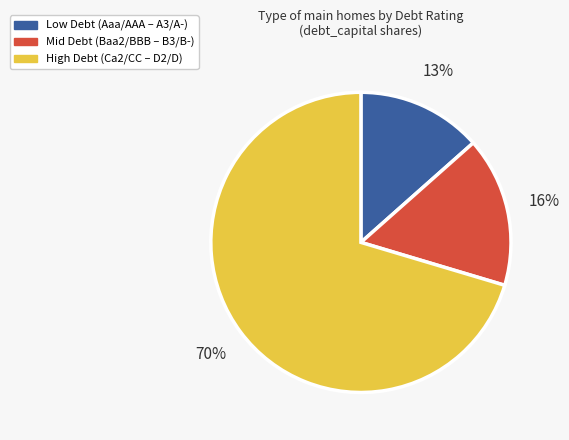

Is there any slice that represents more than half of the pie?

Yes